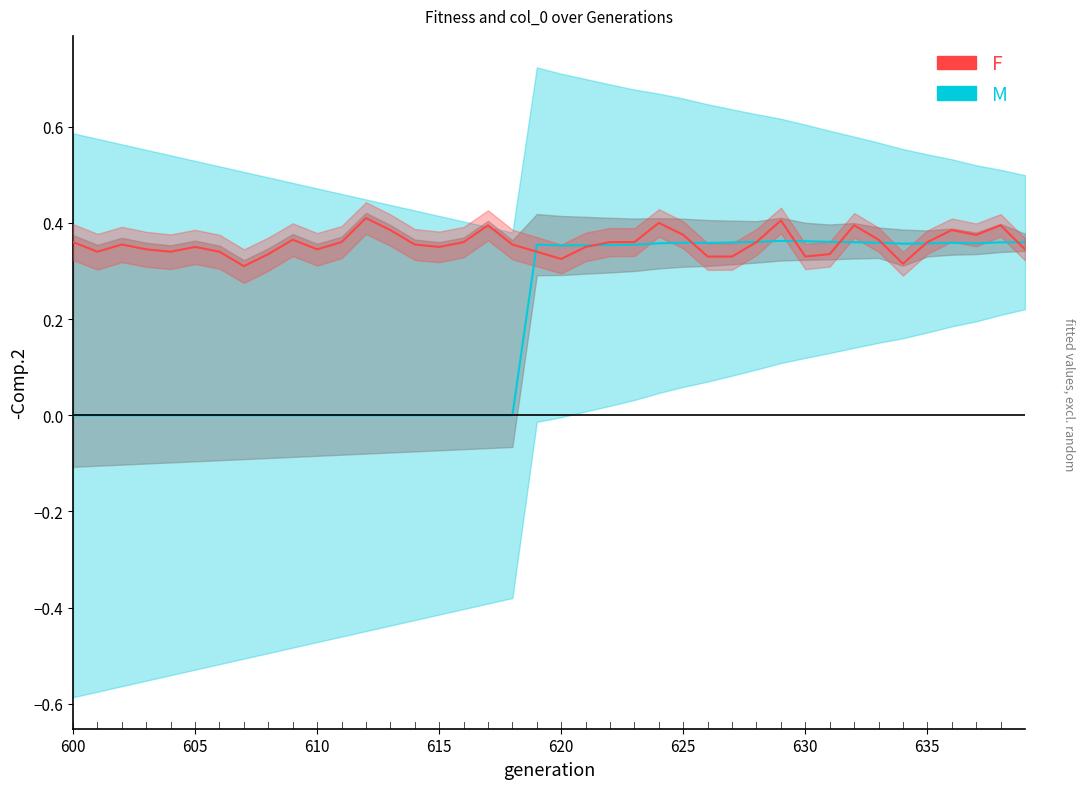

True or false: col_0 and fitness intersect in this chart.

True